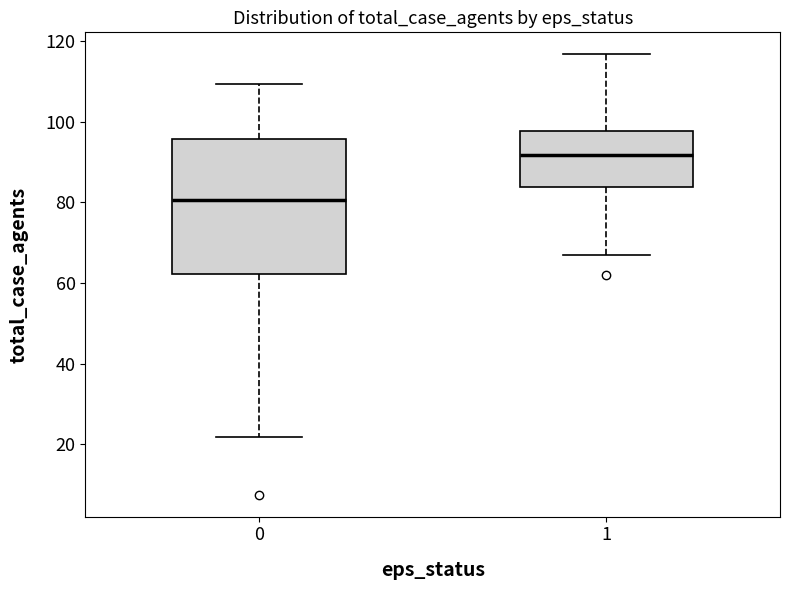

Where does the upper whisker of the box at x = 0 end on the y-axis? The values are not printed on the chart, so give them approximately, as read against the axis.

110